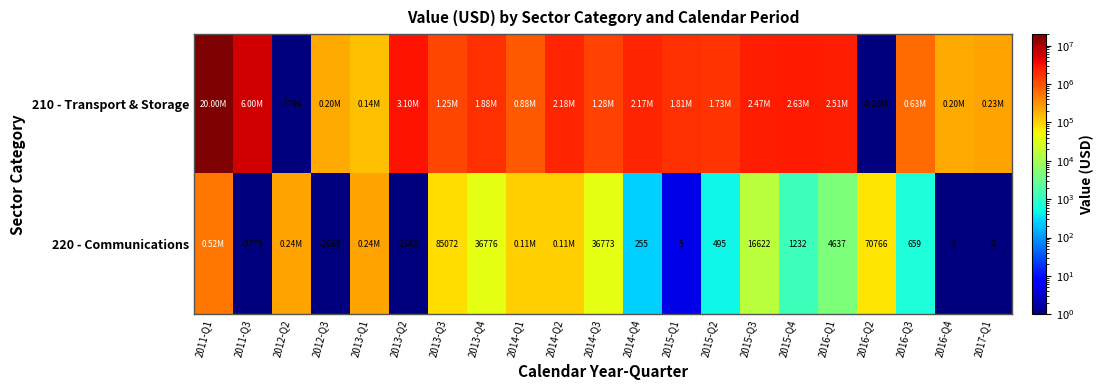

The 210 - Transport & Storage series shows 5578177.6 at 2013-Q2. True or false?

False